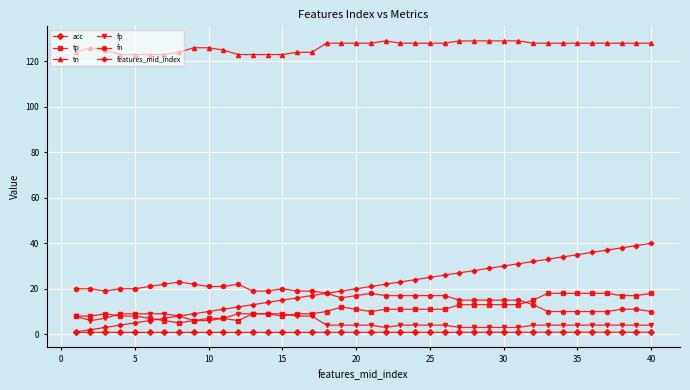

What is the value of the fp point at the 5th from the left?

9.0